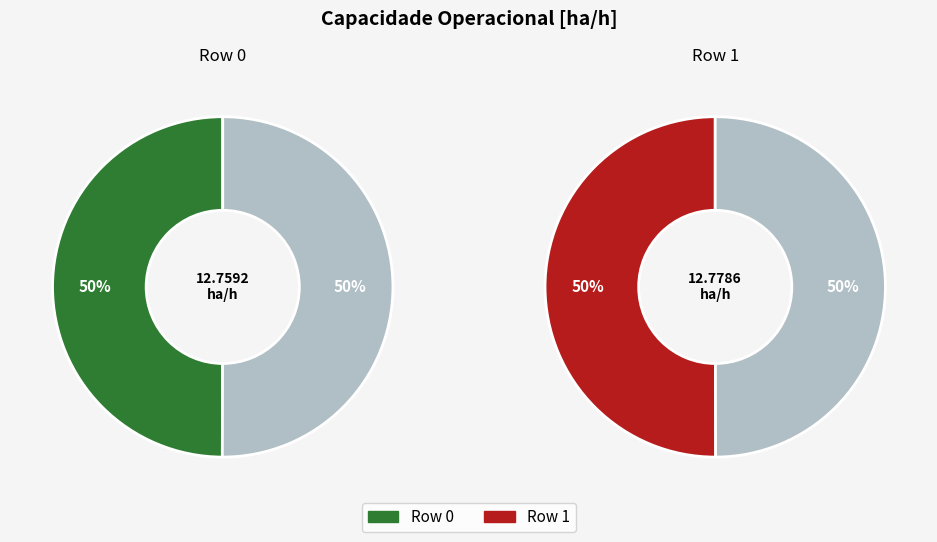

How many slices are in this pie chart?

2